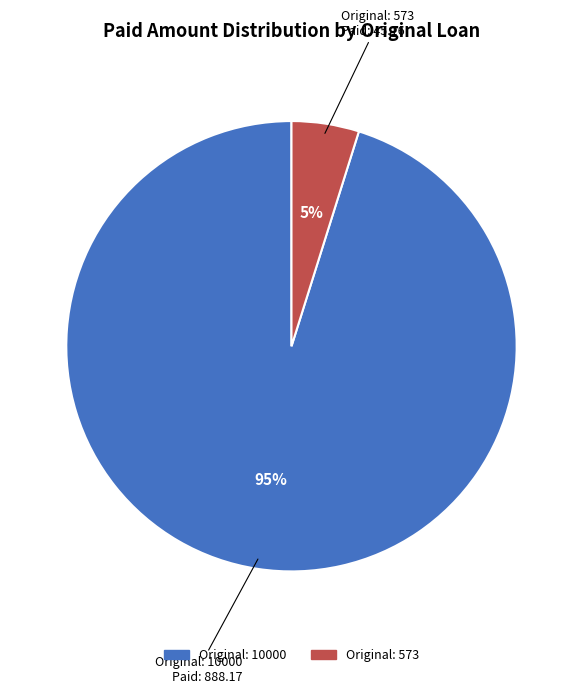

Does any single category account for the majority?

Yes